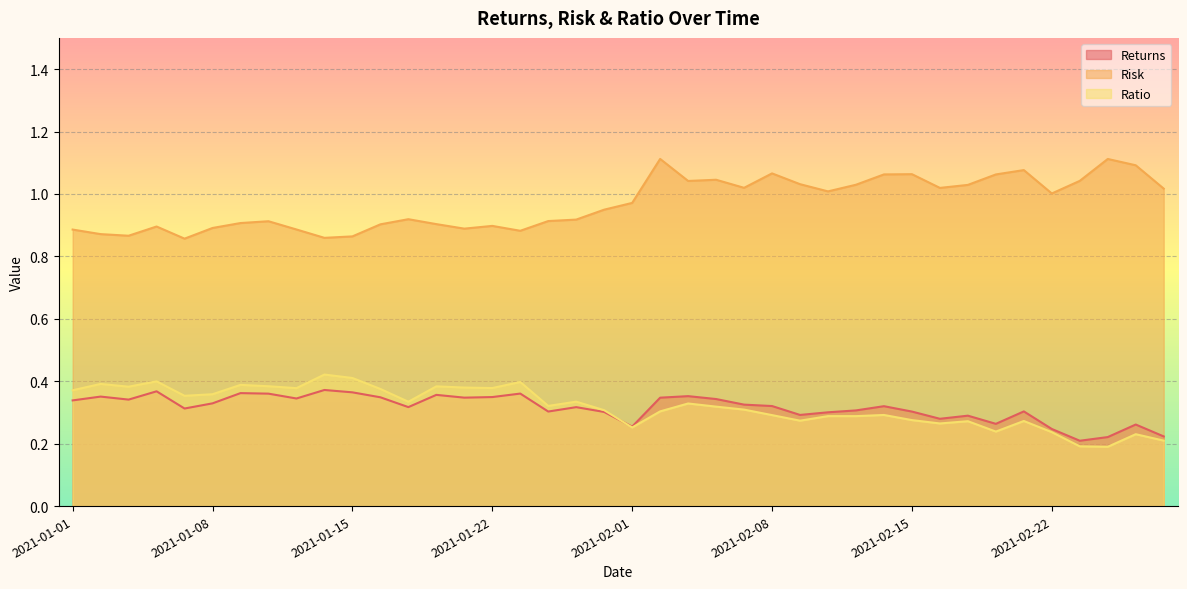

True or false: Returns and Risk cross at least once.

False